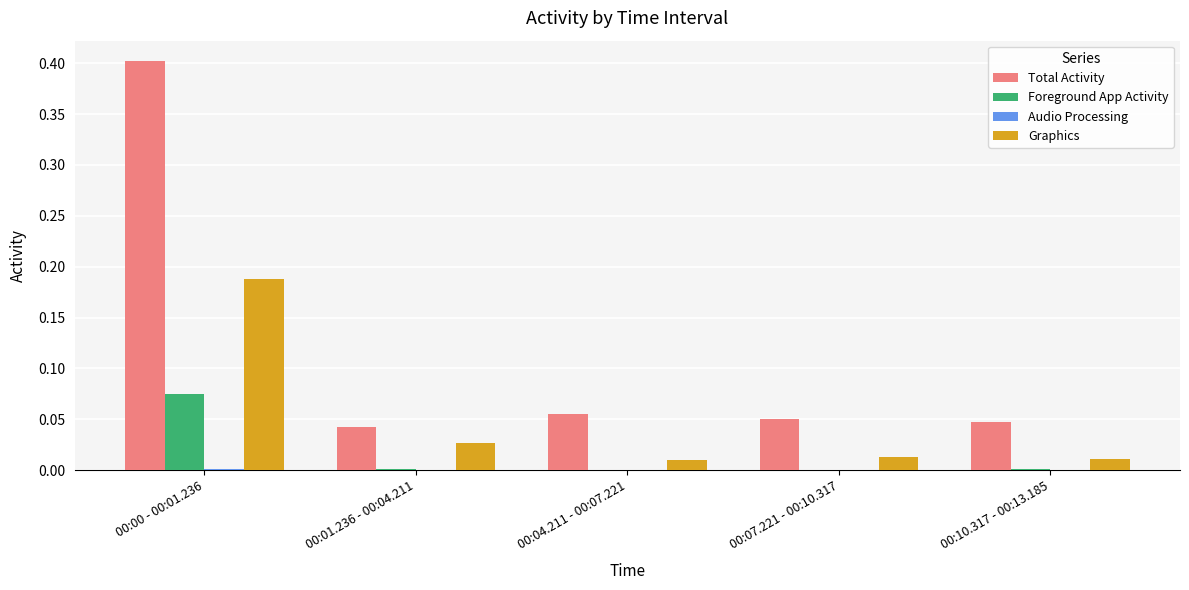

What is the maximum value shown in the chart?

0.4